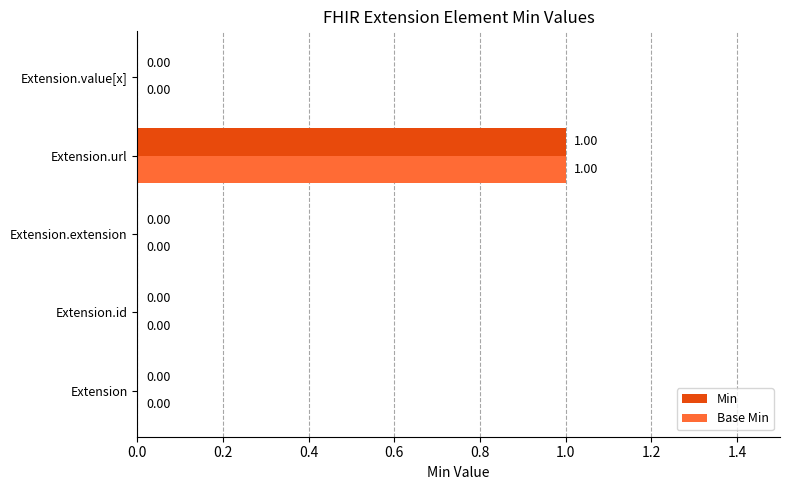

Which label corresponds to the largest value in the chart?

Extension.url